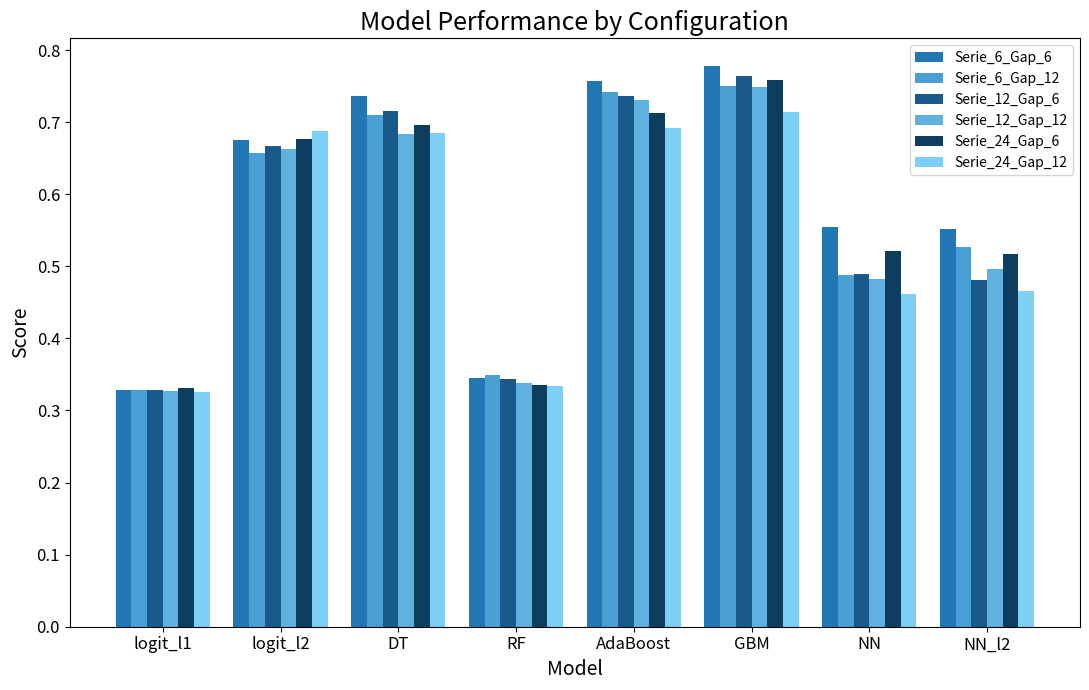

Count the Serie_12_Gap_6 values in the range 0 to 1.

8